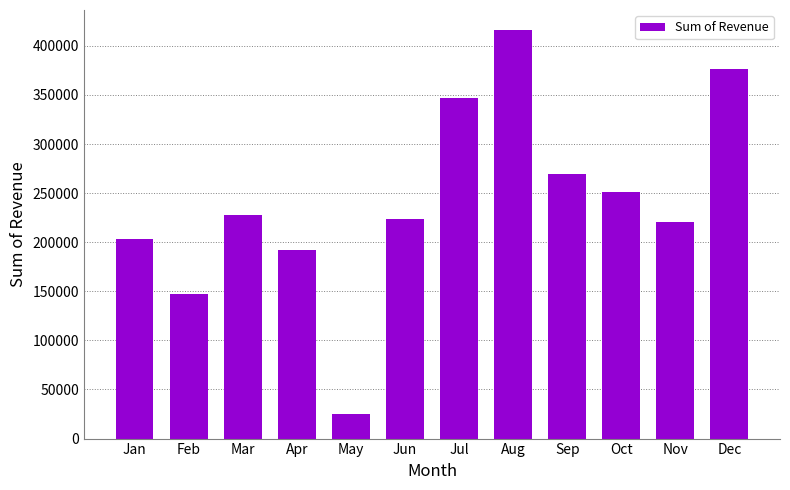

How many categories are shown in the chart?

12